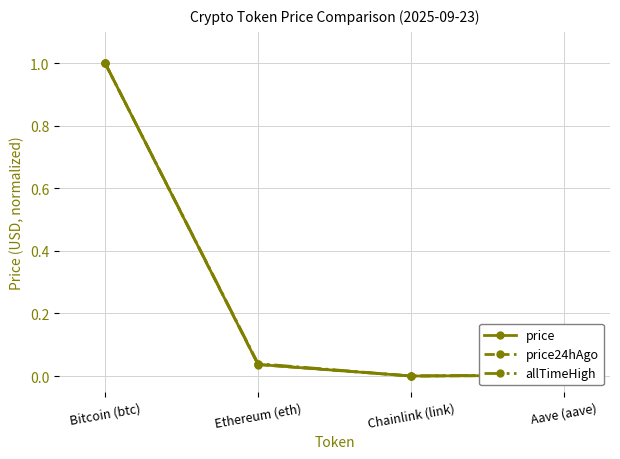

Count the number of categories in the chart.

4